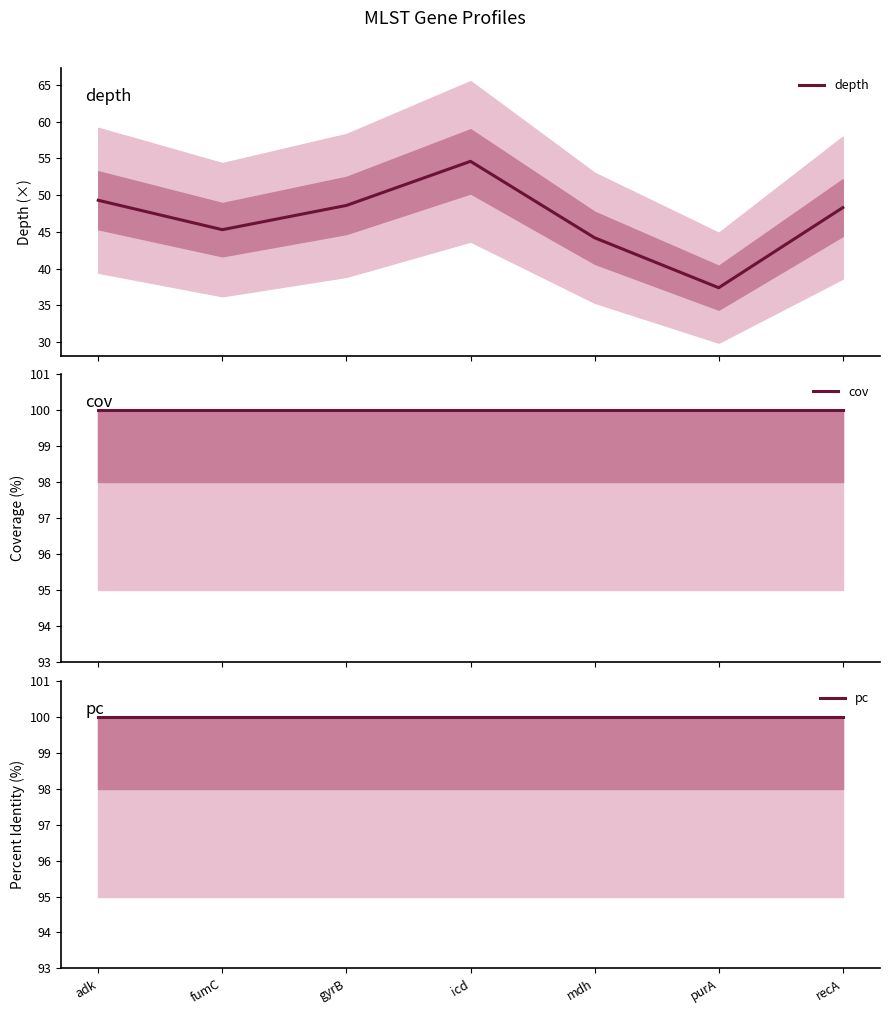

True or false: pc has a value of 147.4 at recA.

False